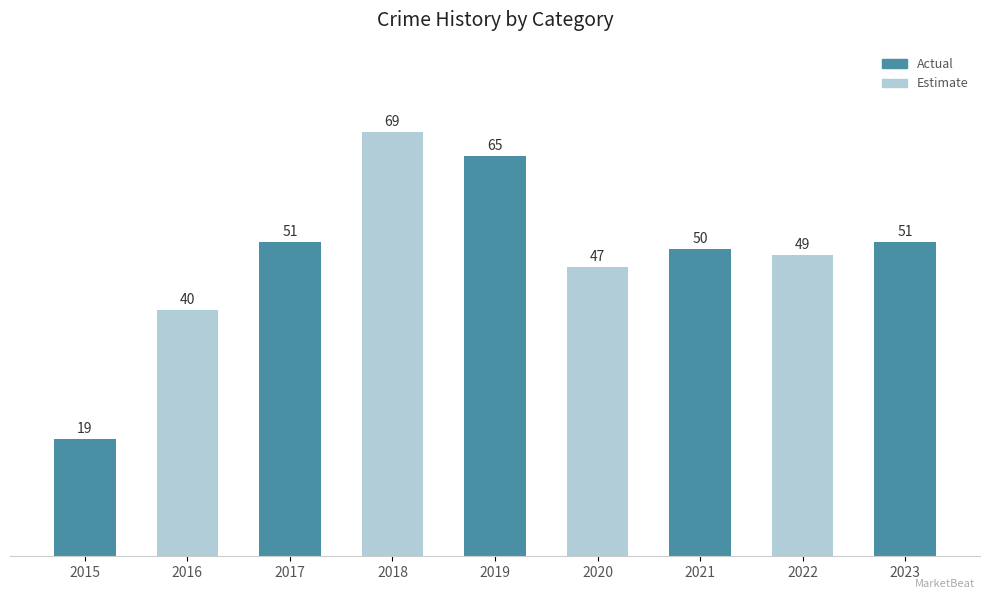

At which category does the chart reach its minimum across all series?

2015